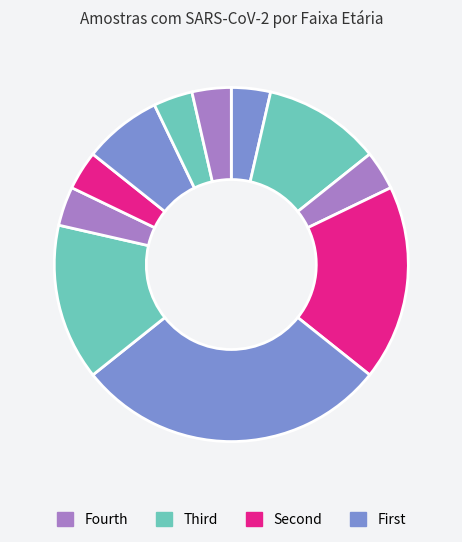

To the nearest percent, what is the difference between the largest and smallest slice percentages?

25%